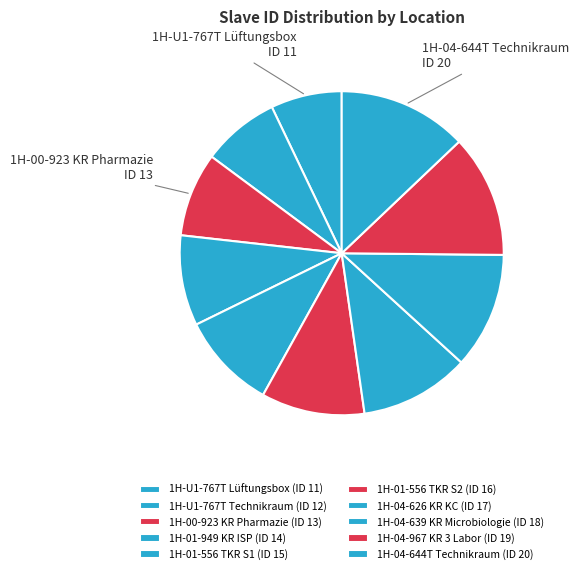

Is it true that 1H-01-949 KR ISP is 1% of the pie?

False